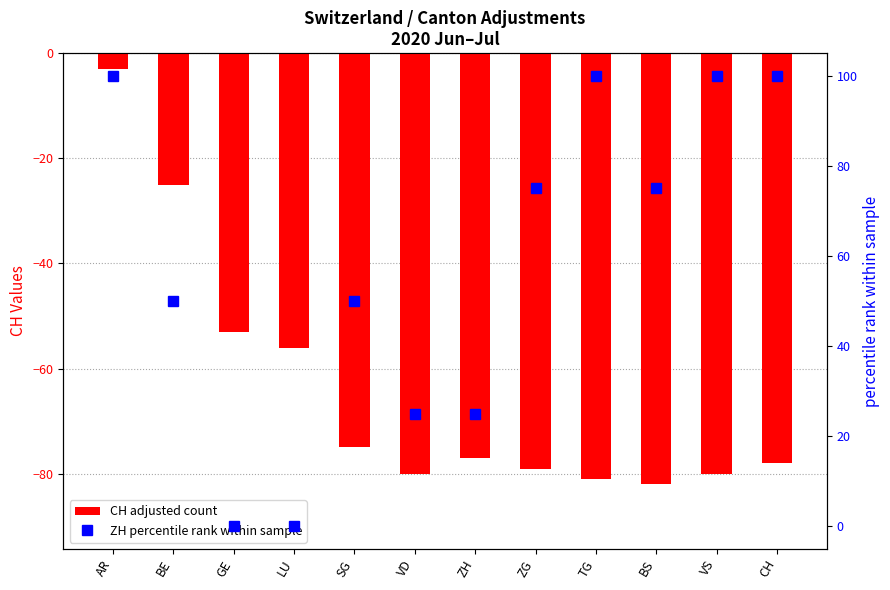

Count the ZH percentile rank values in the range 25 to 100.

10